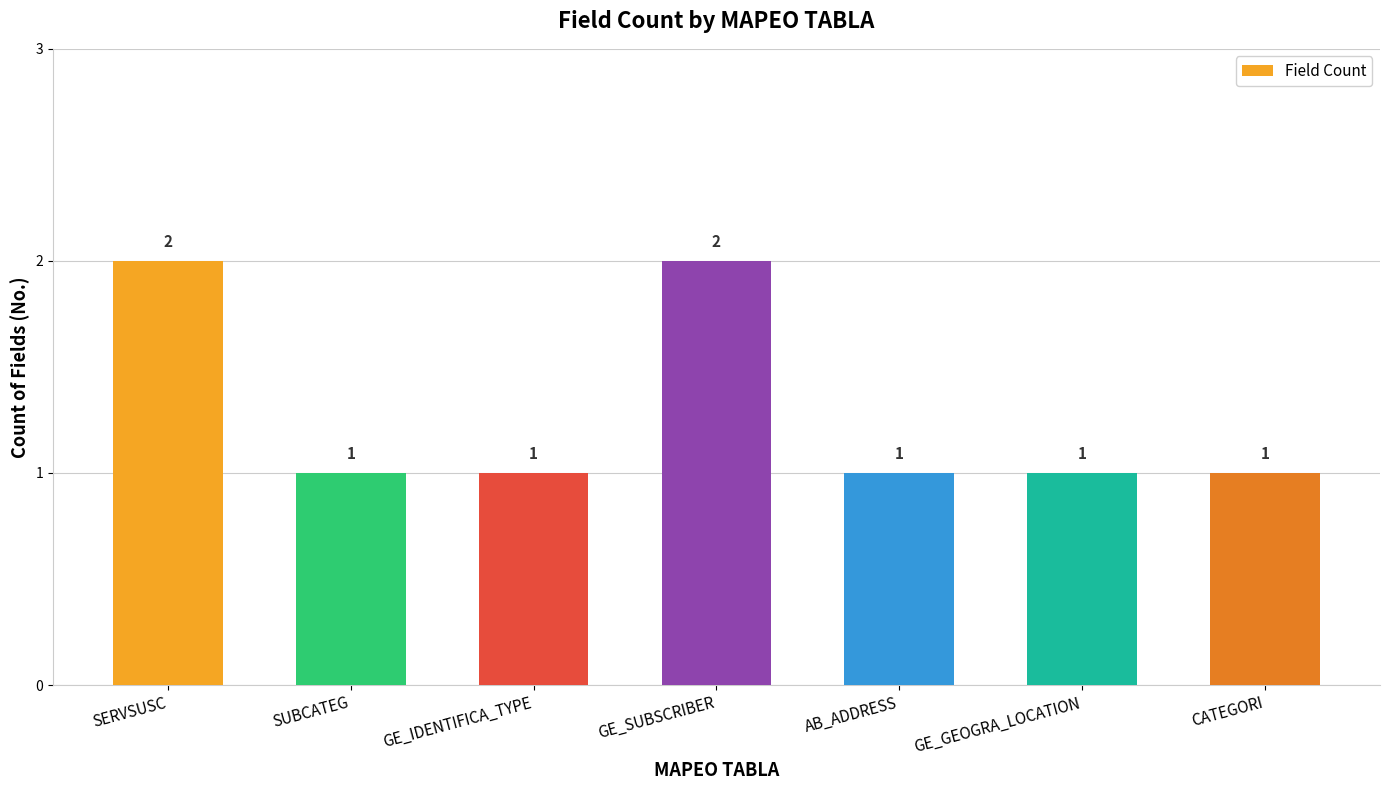

What is the label of the 3rd bar from the left?

GE_IDENTIFICA_TYPE